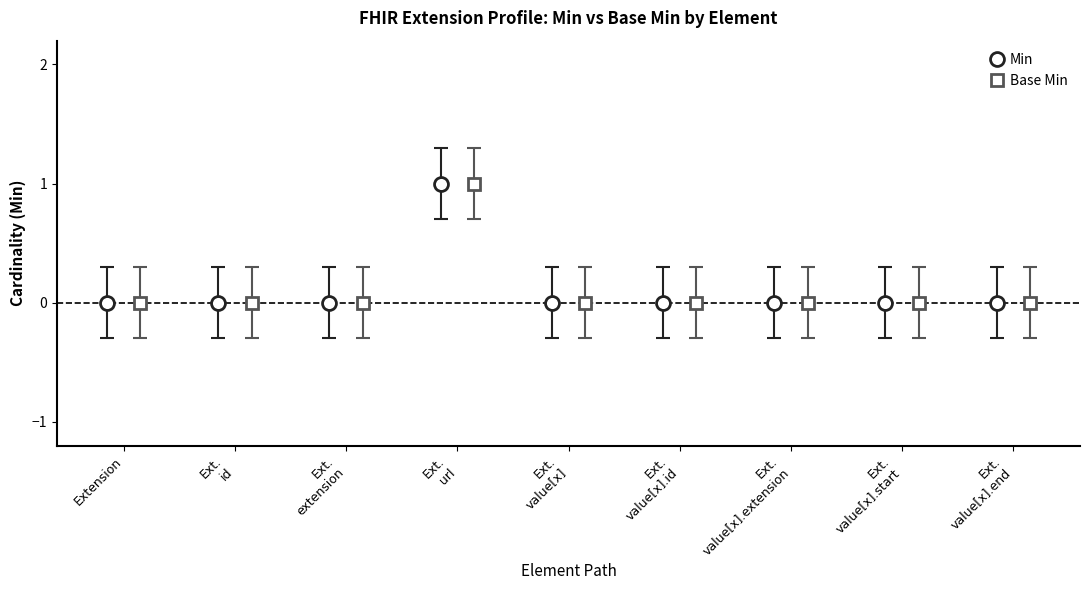

True or false: Min and Base Min intersect in this chart.

False